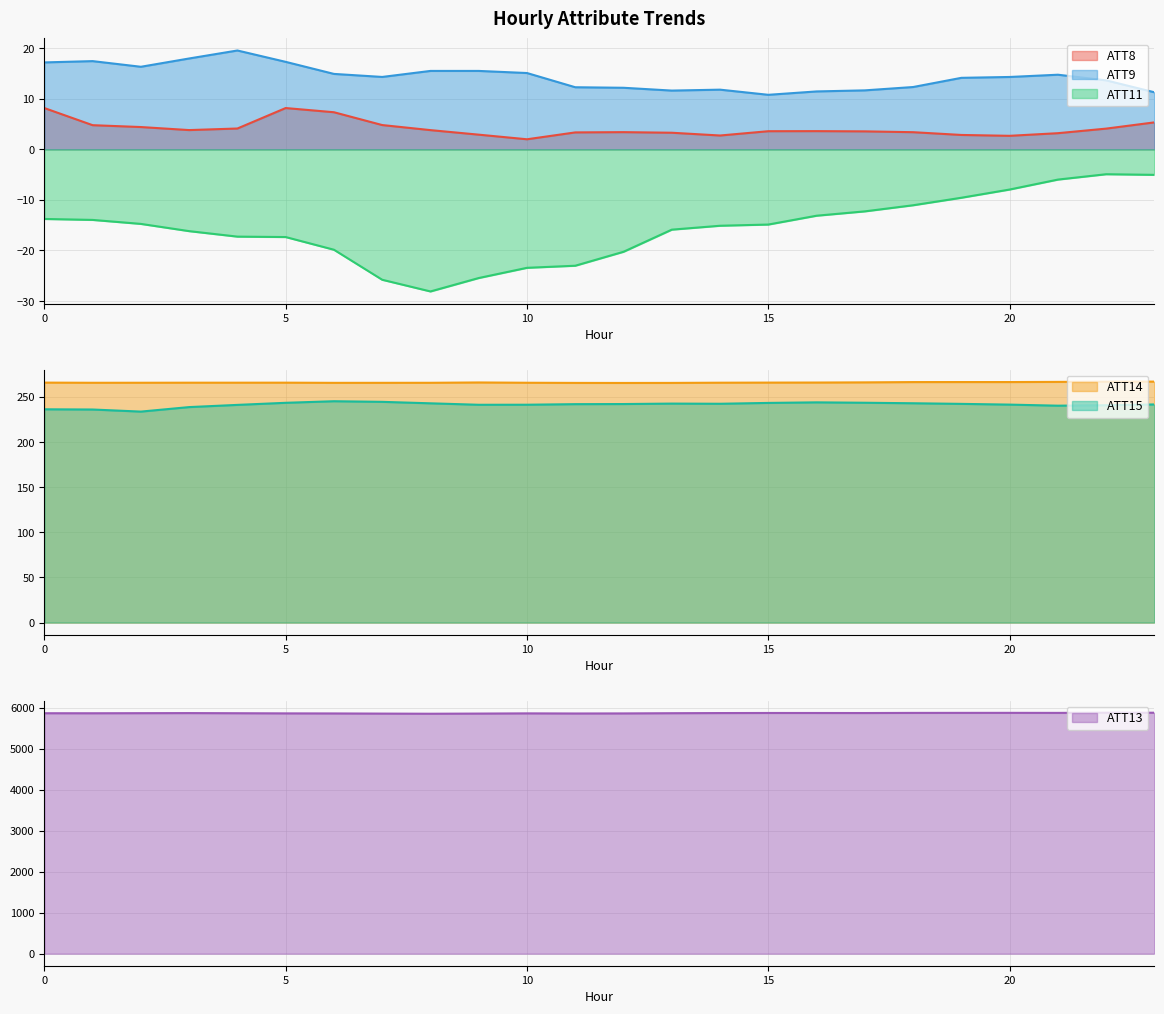

The value of ATT9 at 13 is 15.3. True or false?

False